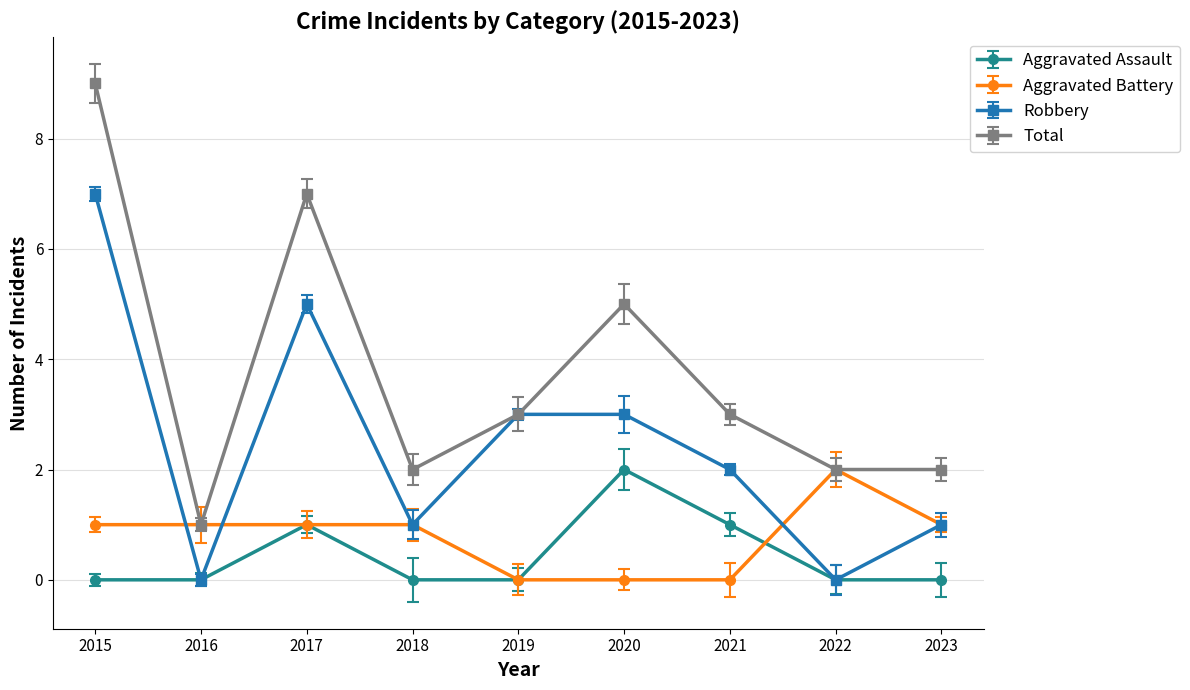

What is the average value of the Total series?

4